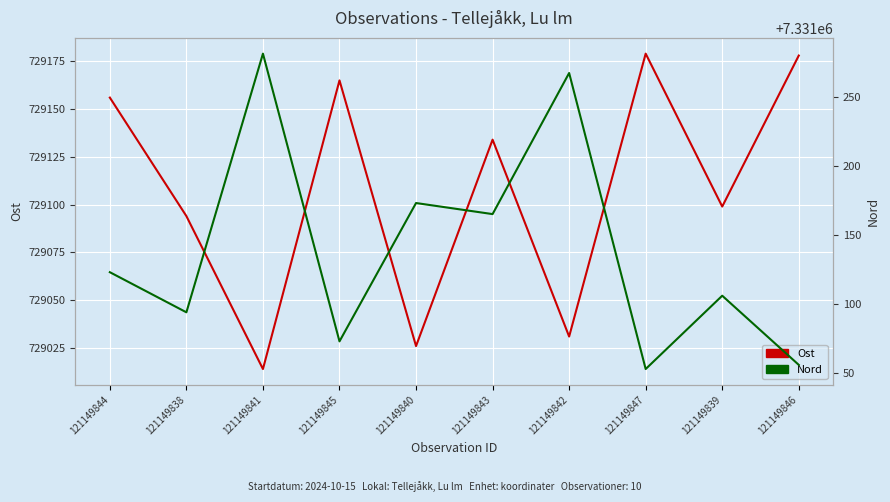

True or false: Ost and Nord intersect in this chart.

False